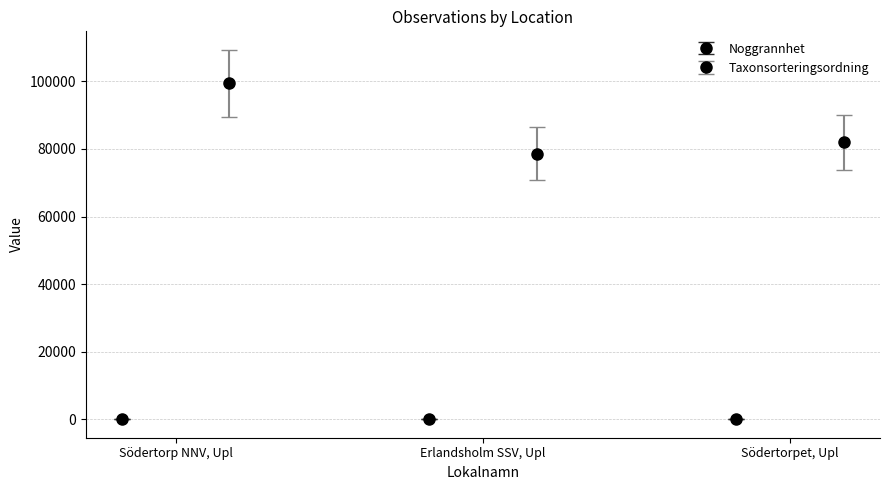

What position from the left is Erlandsholm SSV, Upl?

2